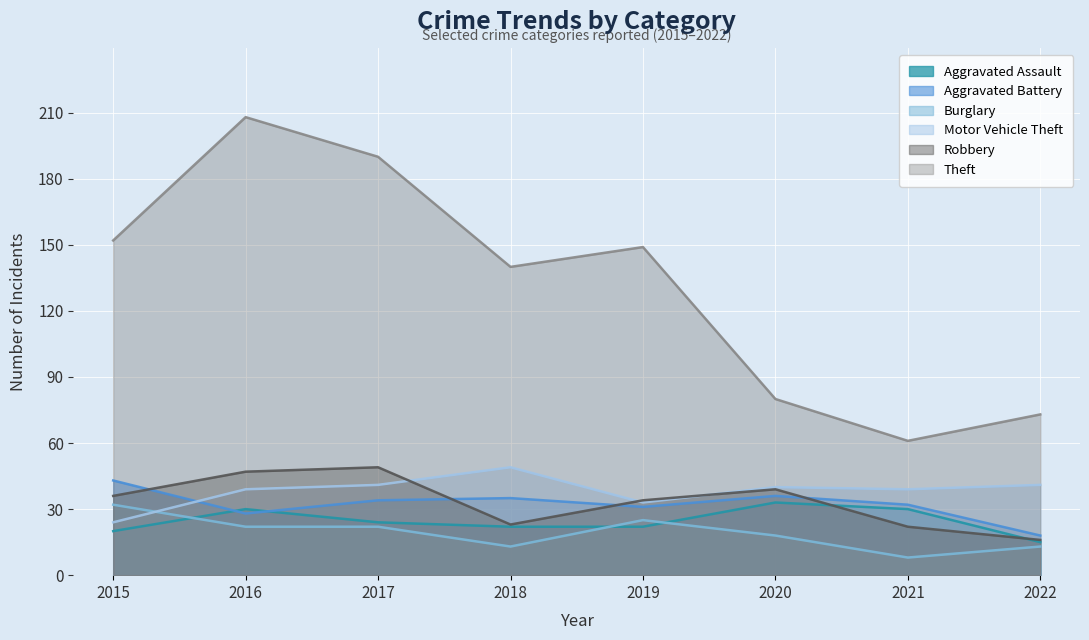

Is it true that Motor Vehicle Theft equals 71 at 2020?

False